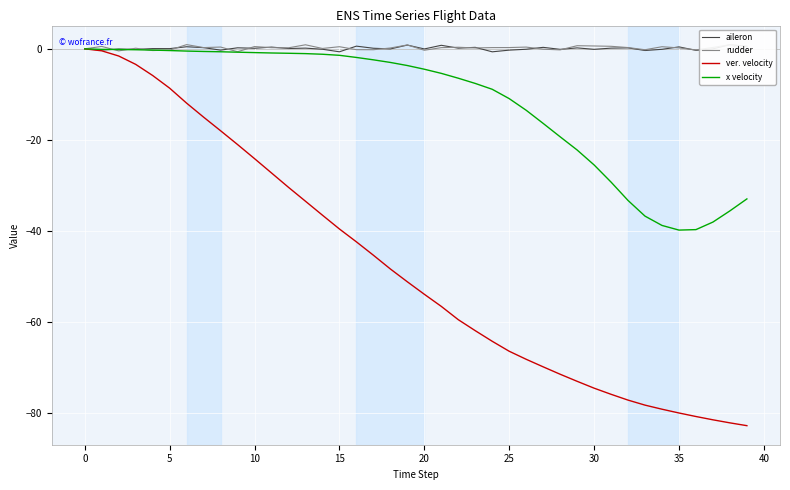

What is the minimum value for ver. velocity?

-82.9